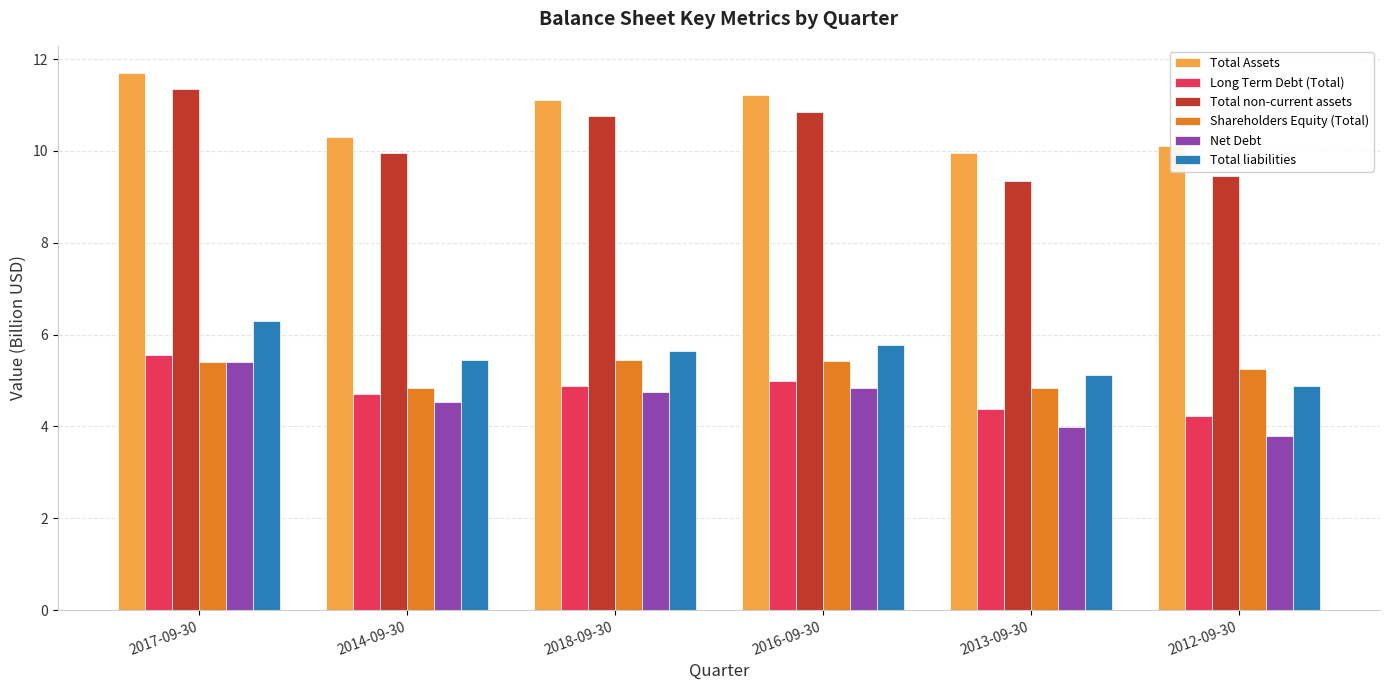

Which series changed the most between 2017-09-30 and 2013-09-30?

Total non-current assets